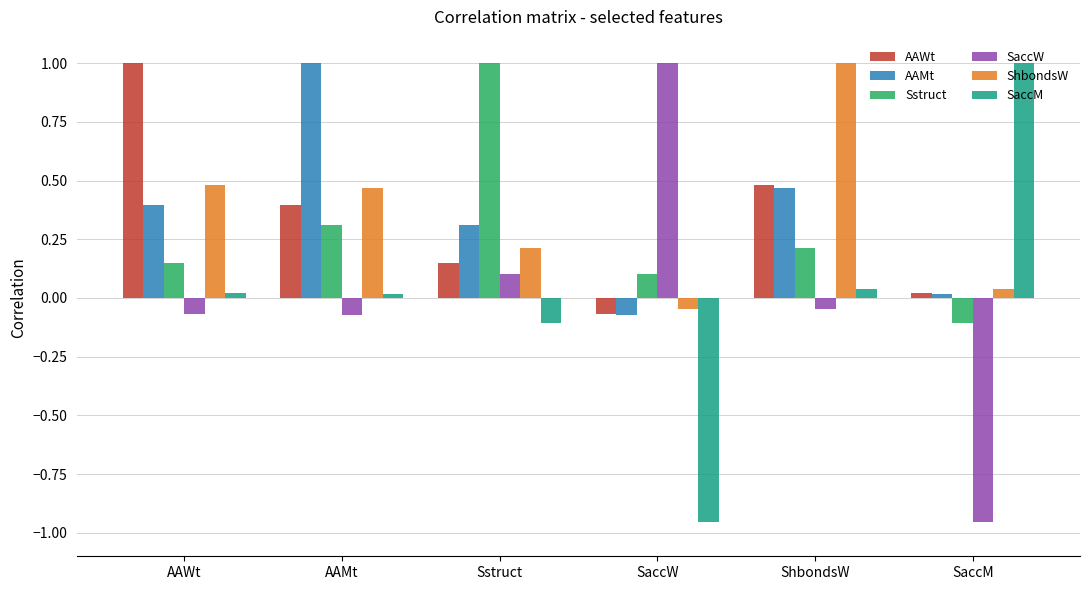

Which category has the lowest value in the AAWt series?

SaccW